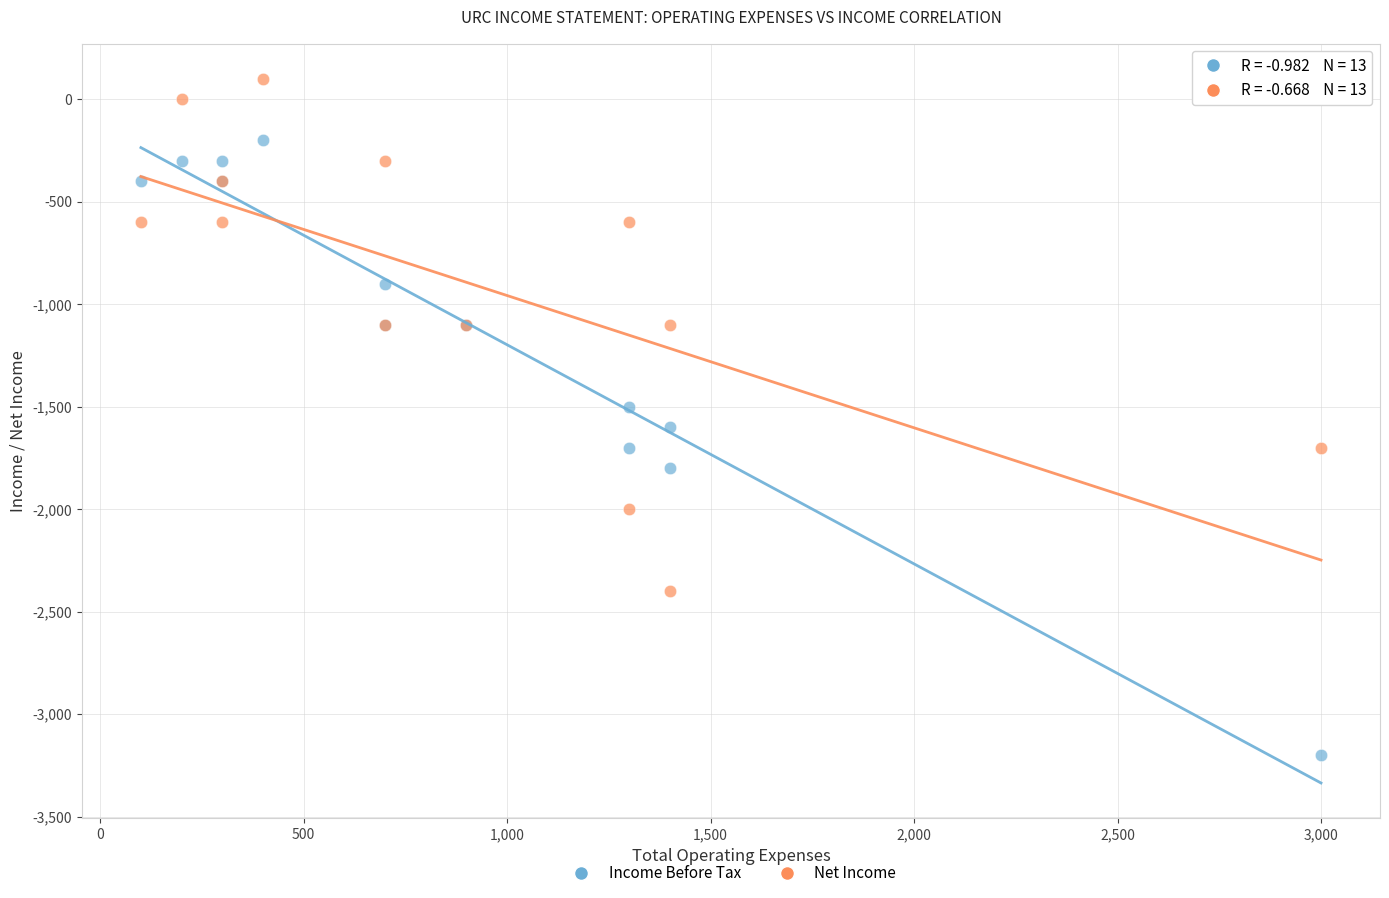

Which series contains the highest Y value?

Net Income